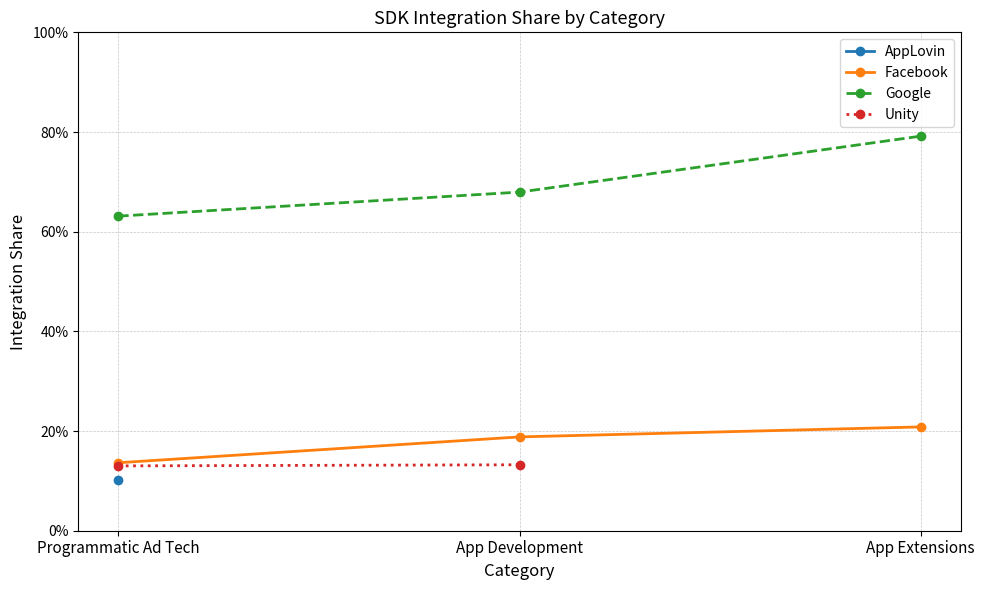

What is the label of the 2nd point from the left?

App Development